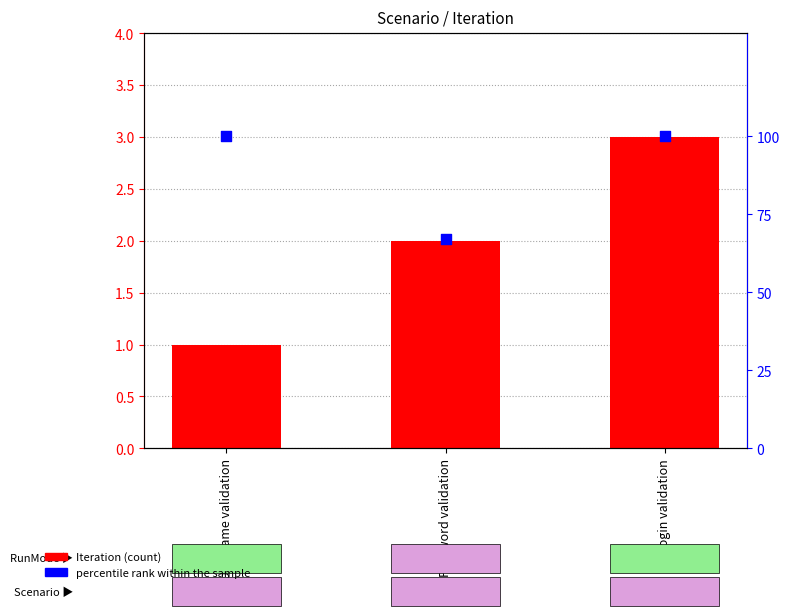

What are all the series names shown in the legend?

Iteration (count), percentile rank within the sample